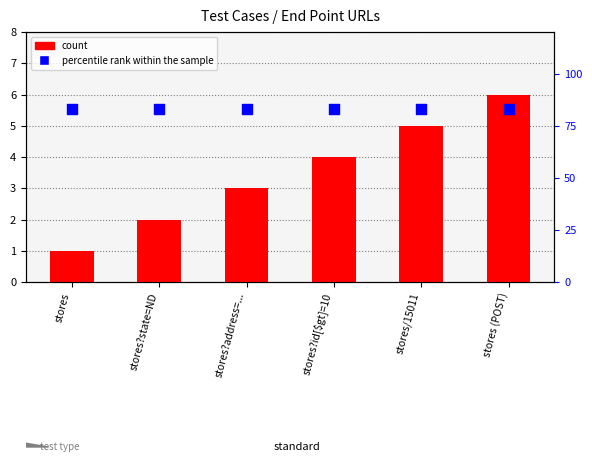

Which series reaches the maximum Y coordinate?

percentile rank within the sample